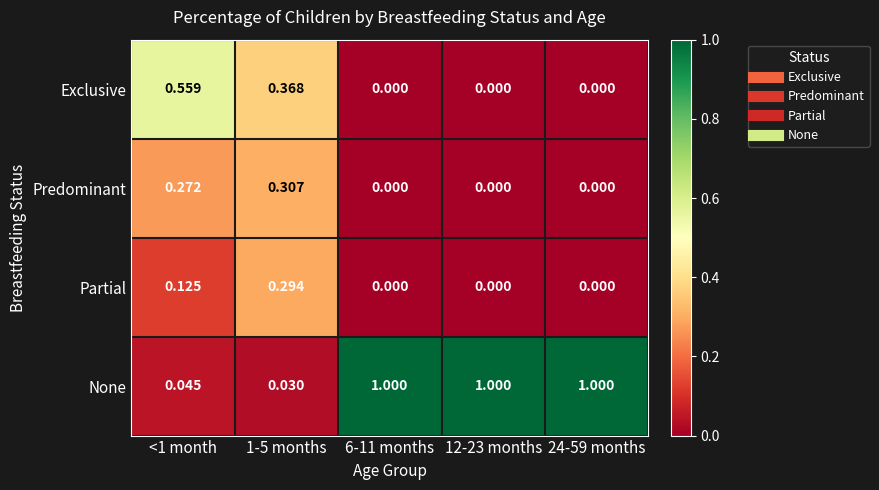

At 1-5 months, list the series in order from largest to smallest.

Exclusive, Predominant, Partial, None